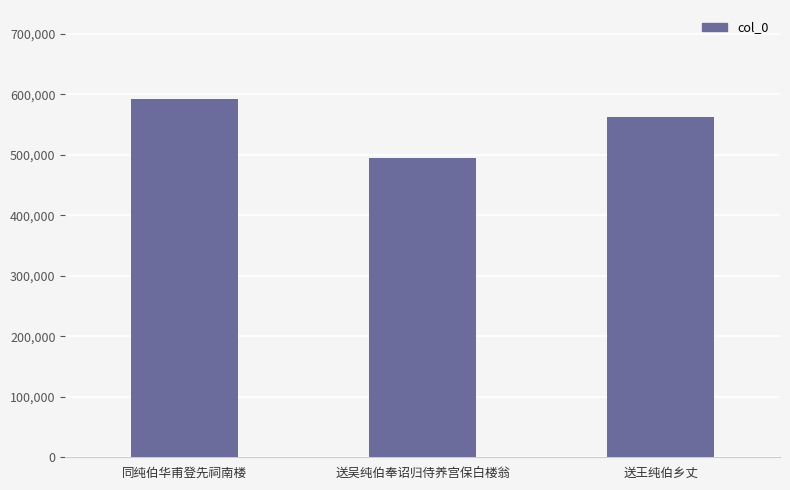

What is the value of the 2nd bar from the left?

494388